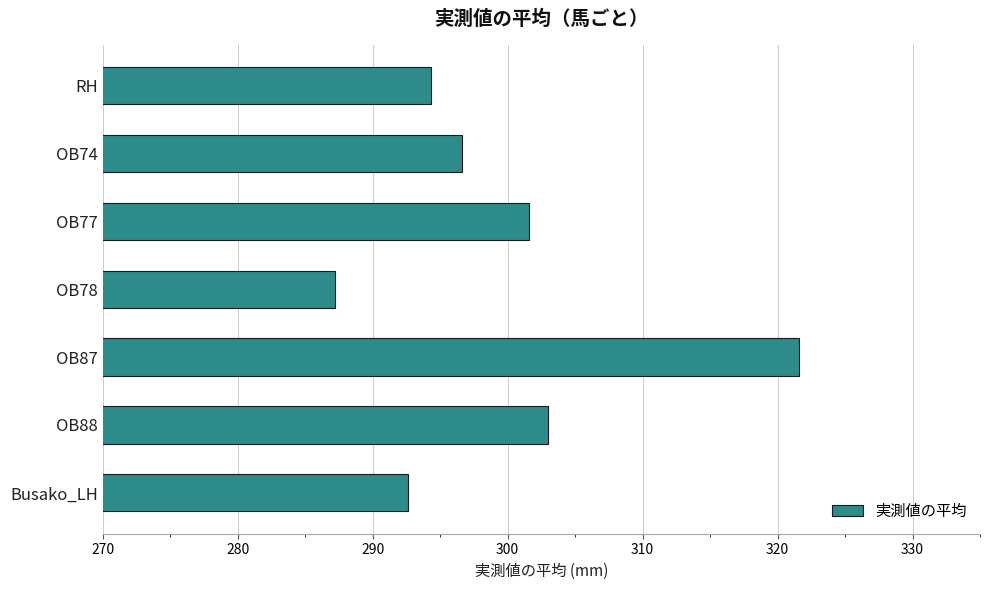

At which label is the value closest to 304?

OB88